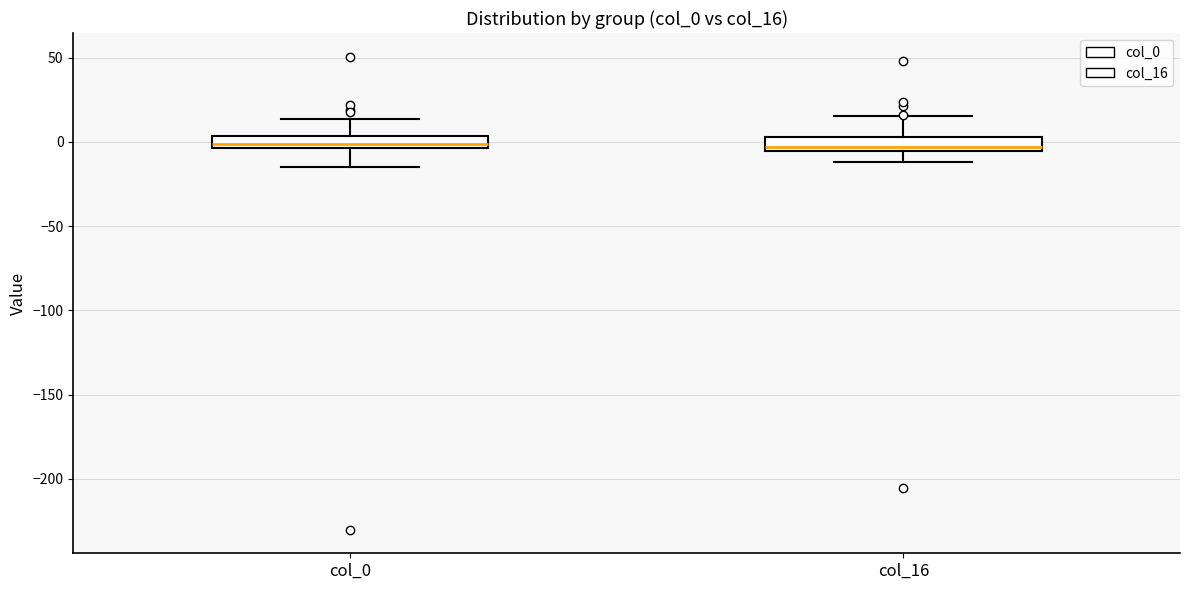

Reading left to right, read every box against the y-axis: the position of its median line, the range the box covers, and the ends of its whiskers. The values are not printed on the chart, so give them approximately, as read against the axis.

col_0: median 0, box -5 to 5, whiskers -15 to 15
col_16: median -5 (just above the box's lower edge), box -5 to 5, whiskers -10 to 15